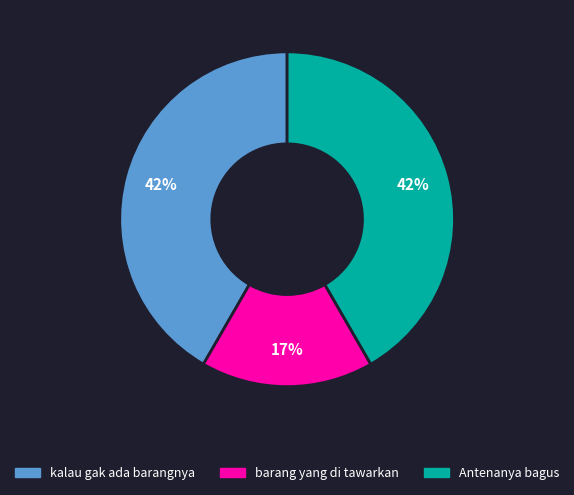

Does barang yang di tawarkan account for over 50% of the chart?

No